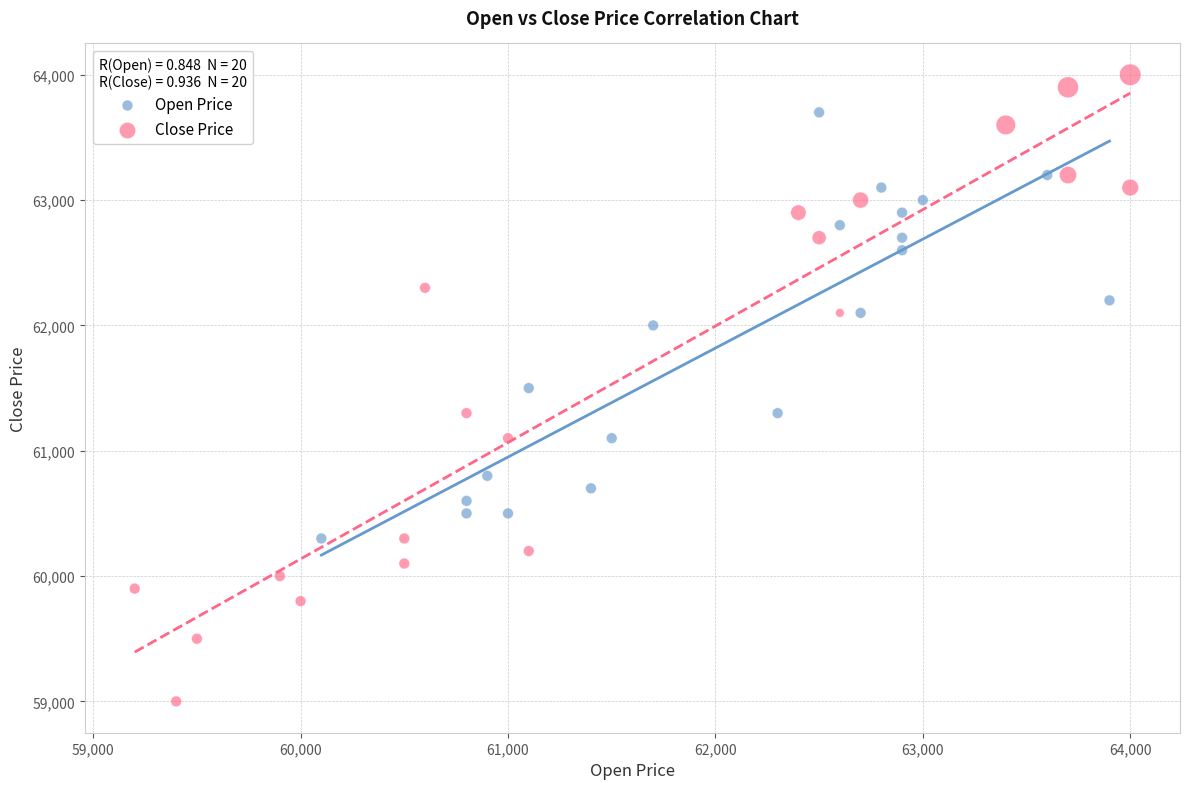

Which series has the widest spread of Y values?

Close Price